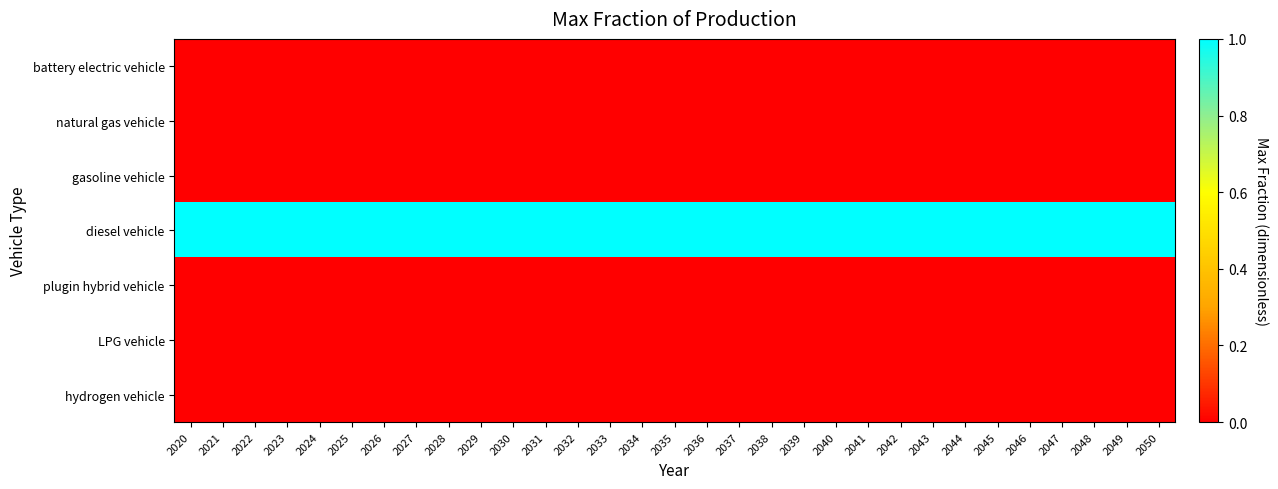

What is the difference between the highest and lowest values at 2036?

1